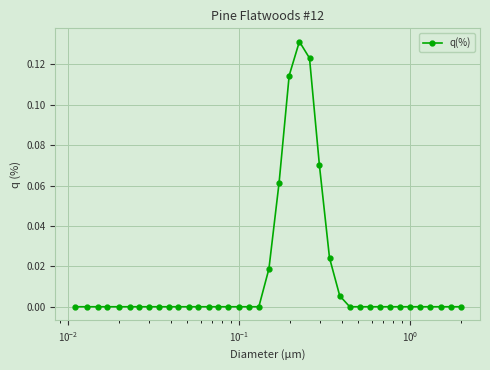

What is the sum of all values?

0.5